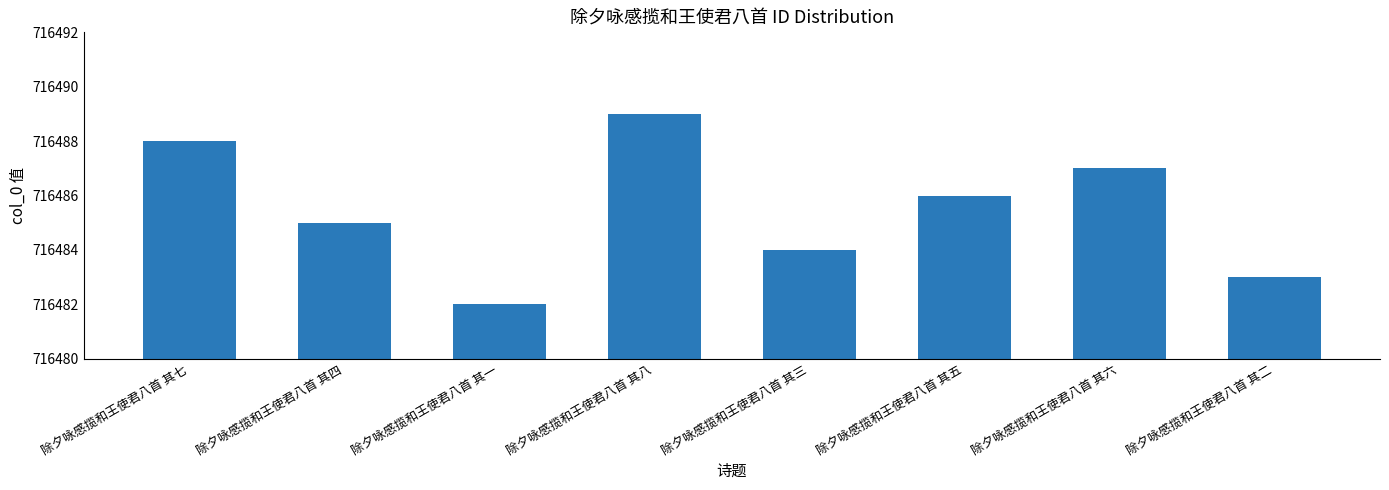

At which category does the chart reach its minimum across all series?

除夕咏感揽和王使君八首 其一